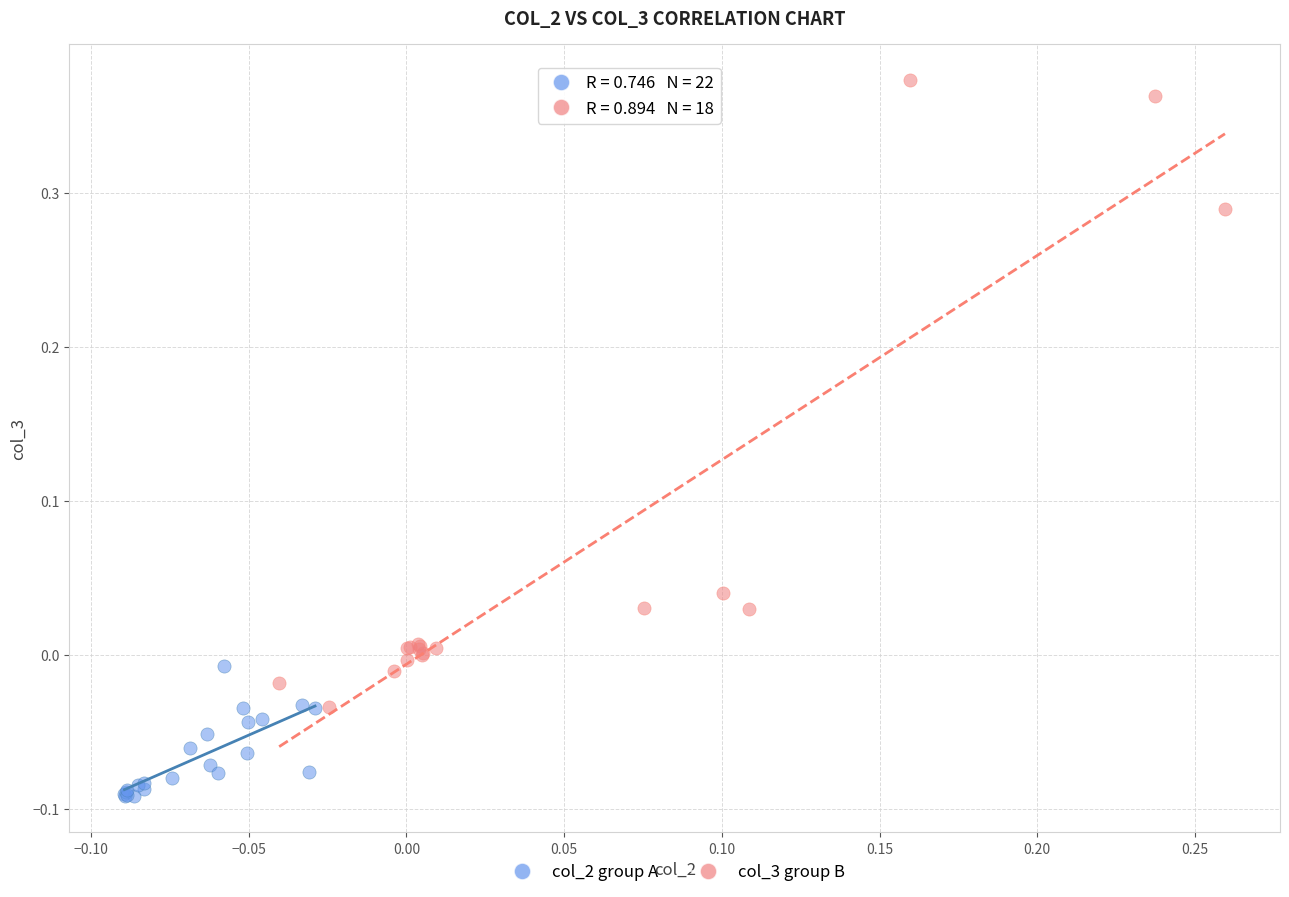

Which series contains the lowest Y value?

col_2 group A